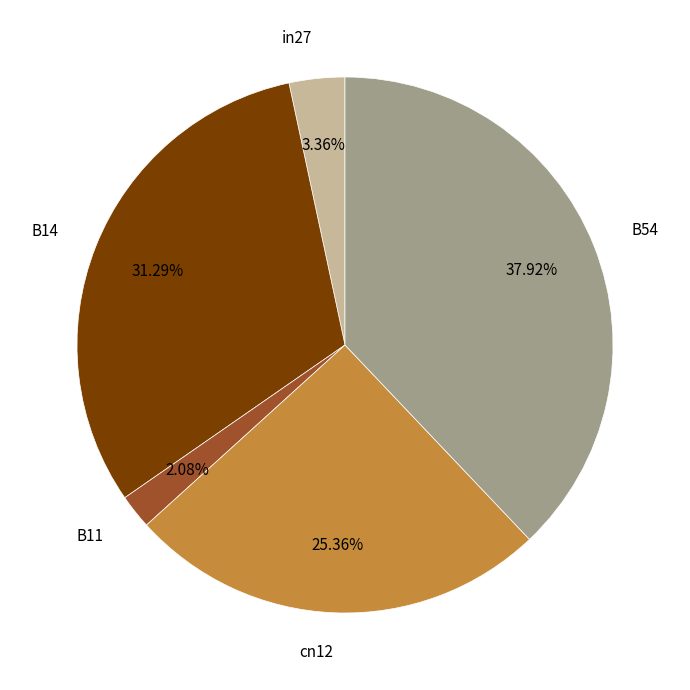

What is the largest slice in the pie chart?

B54